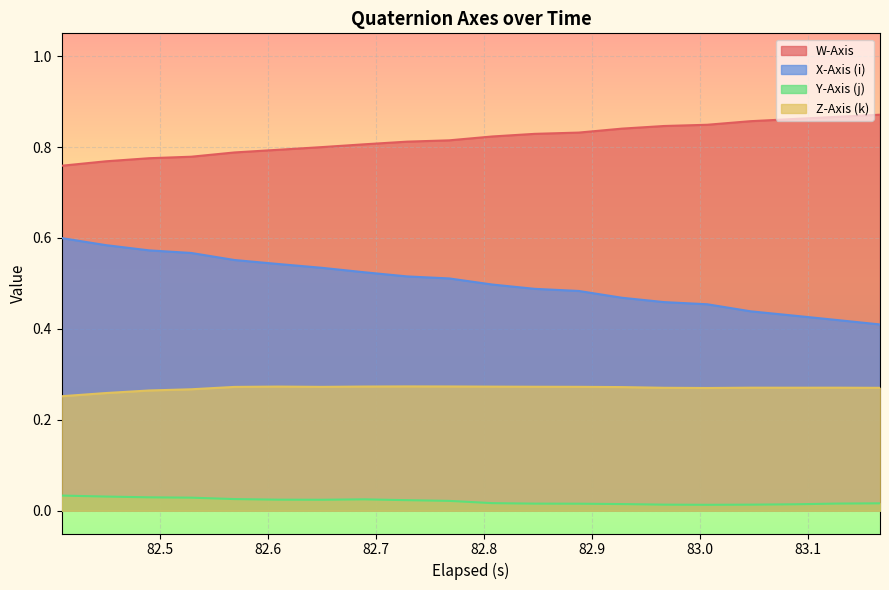

True or false: X-Axis (i) and Y-Axis (j) cross at least once.

False